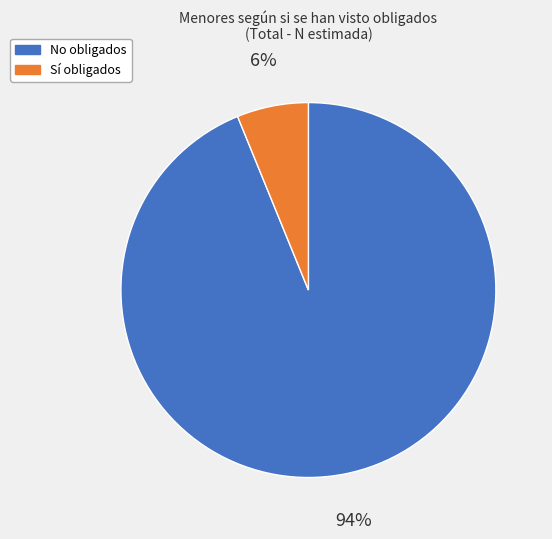

To the nearest percent, what is the average slice percentage?

50%